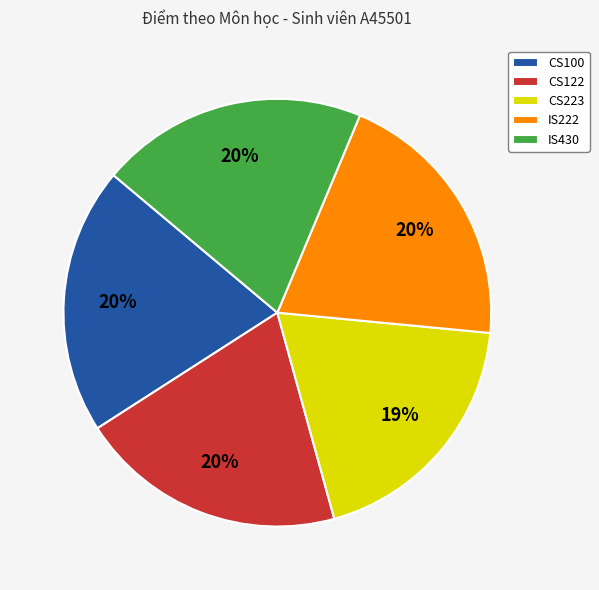

To the nearest percent, what is the average slice percentage?

20%